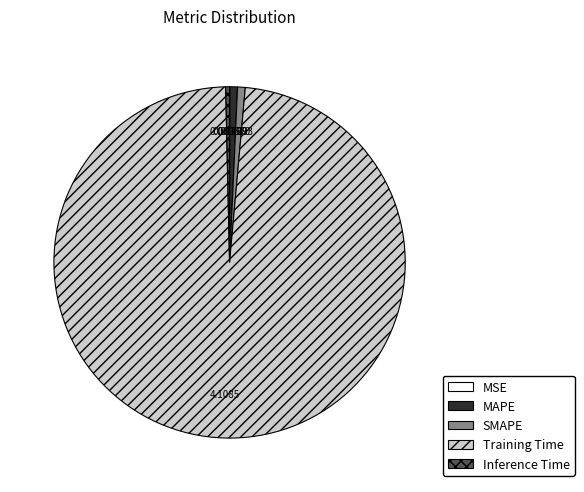

Is there any slice that represents more than half of the pie?

Yes